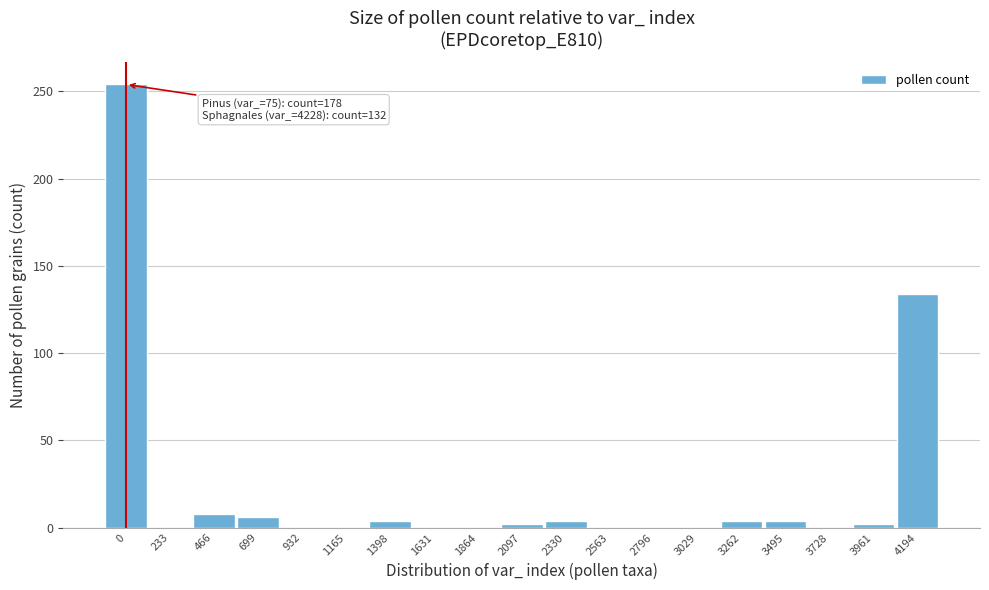

Reading left to right, transcribe all the data shown in this chart.

0=254	233=0	466=8	699=6	932=0	1165=0	1398=4	1631=0	1864=0	2097=2	2330=4	2563=0	2796=0	3029=0	3262=4	3495=4	3728=0	3961=2	4194=134